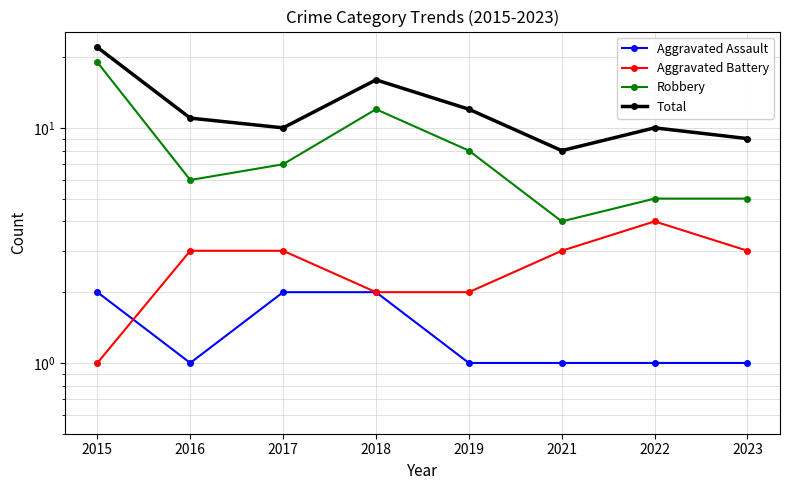

Reading left to right, extract all data points from this chart.

Aggravated Assault: 2	1	2	2	1	1	1	1
Aggravated Battery: 1	3	3	2	2	3	4	3
Robbery: 19	6	7	12	8	4	5	5
Total: 22	11	10	16	12	8	10	9